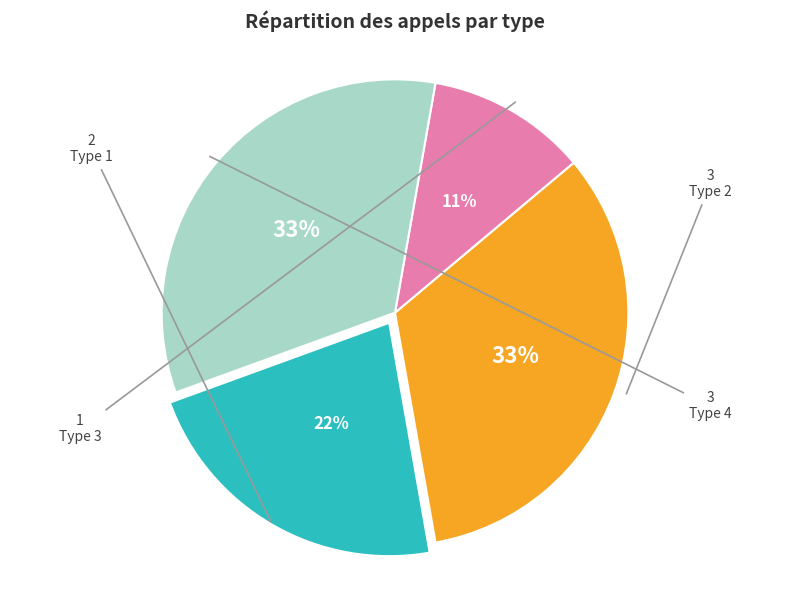

Combined, do Type 3 and Type 4 account for over 50%?

No